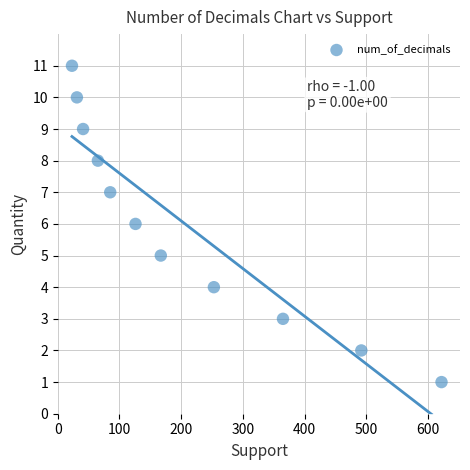

What is the range of Y values (max minus min)?

10